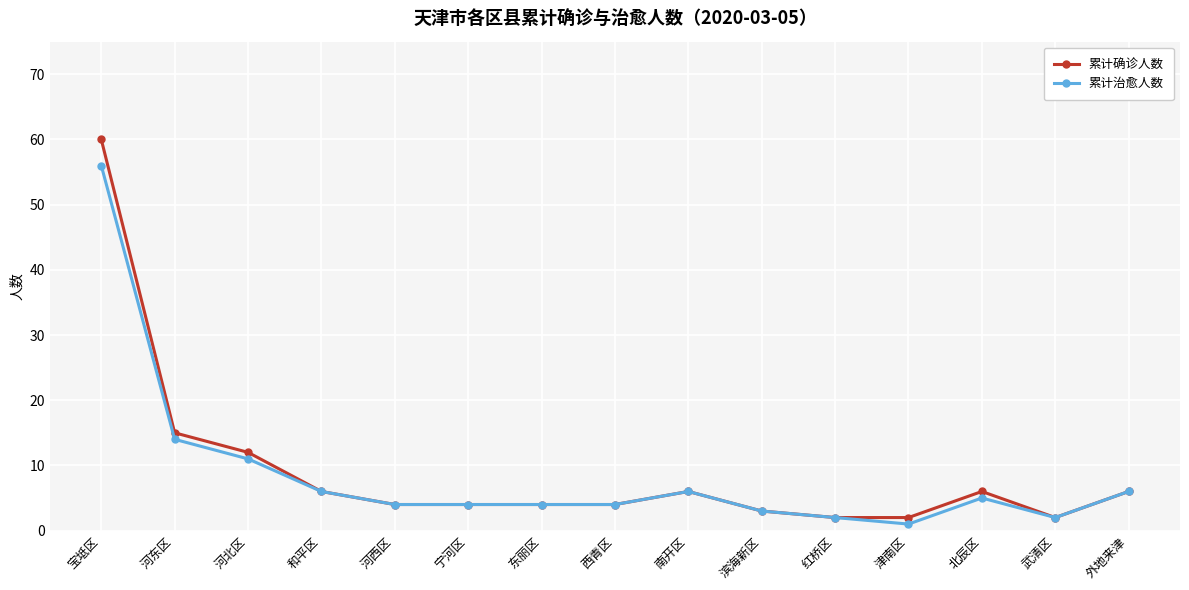

Which series has the largest range (max minus min)?

累计确诊人数